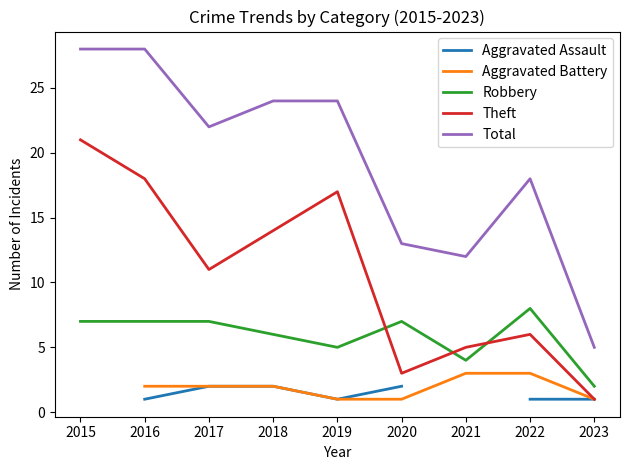

At which category is the sum across all series the highest?

2016